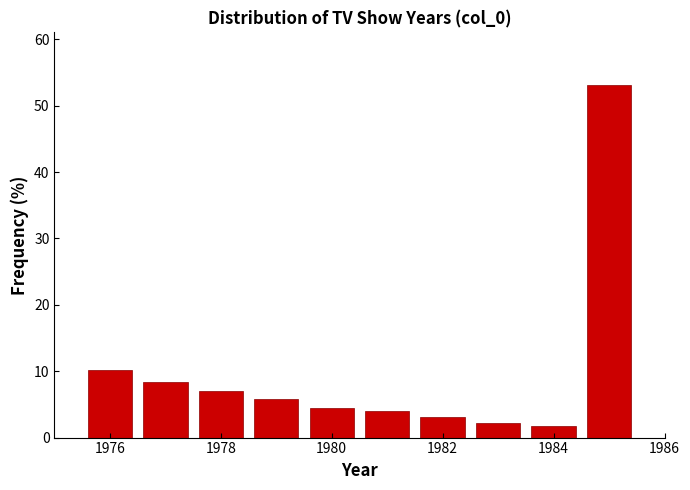

Over which range of the x-axis is the bar tallest?

1984.5 to 1985.5